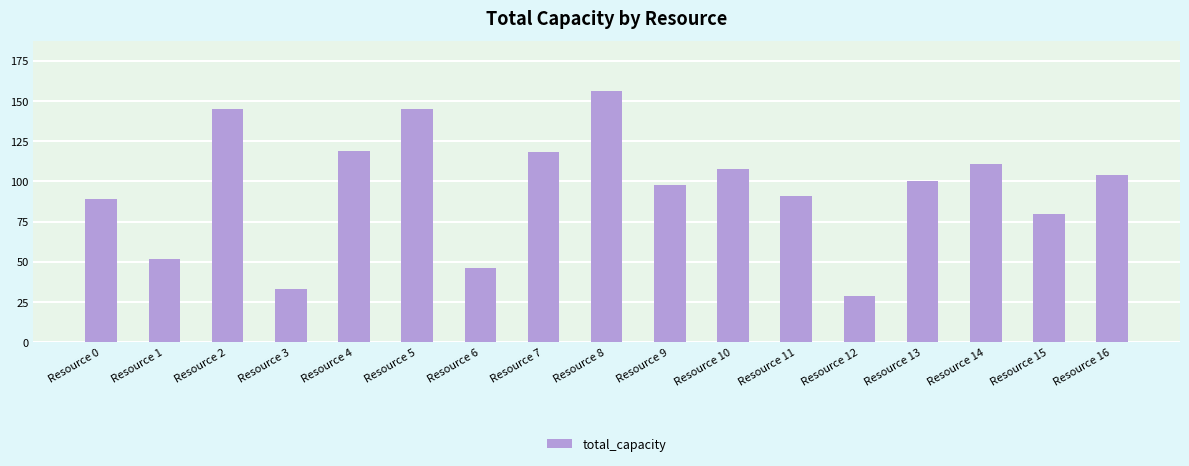

What is the value of the 4th bar from the left?

33